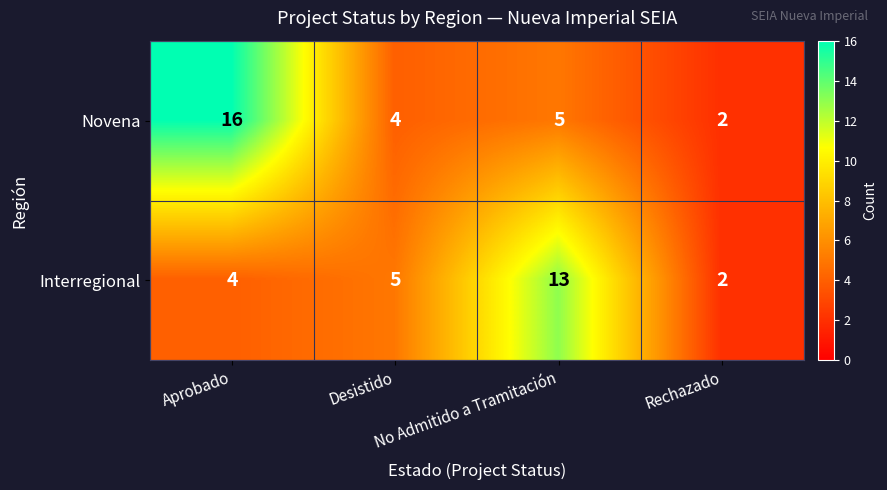

List the series in order of their overall mean, highest first.

Novena, Interregional